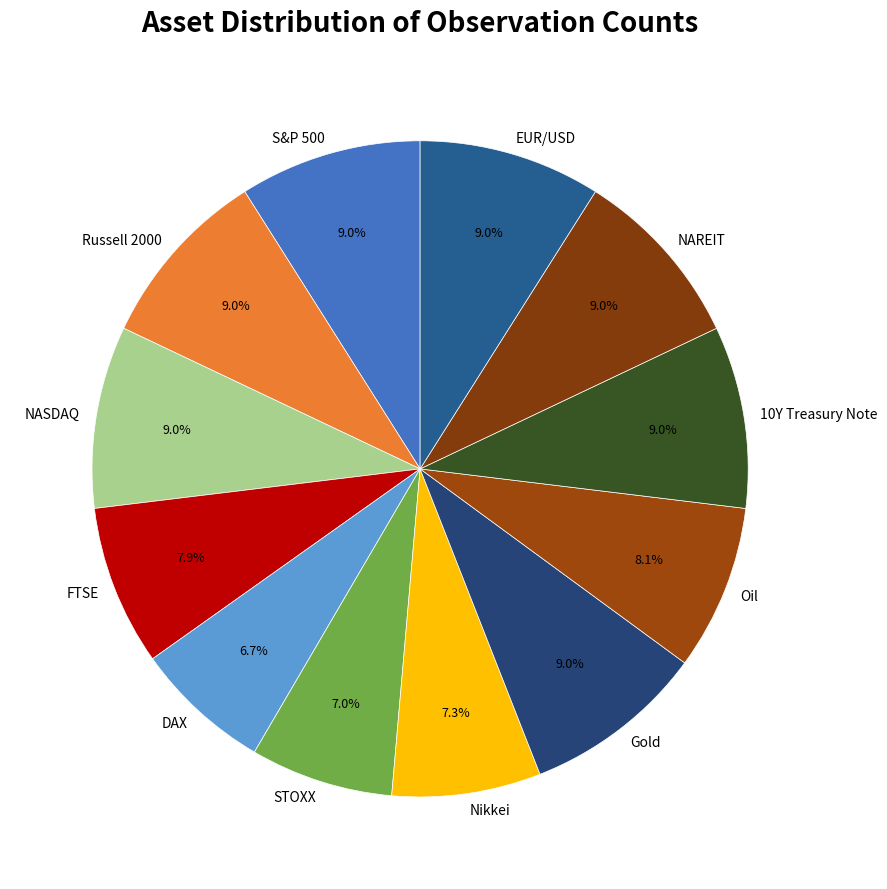

To the nearest percent, what portion does EUR/USD represent?

9%